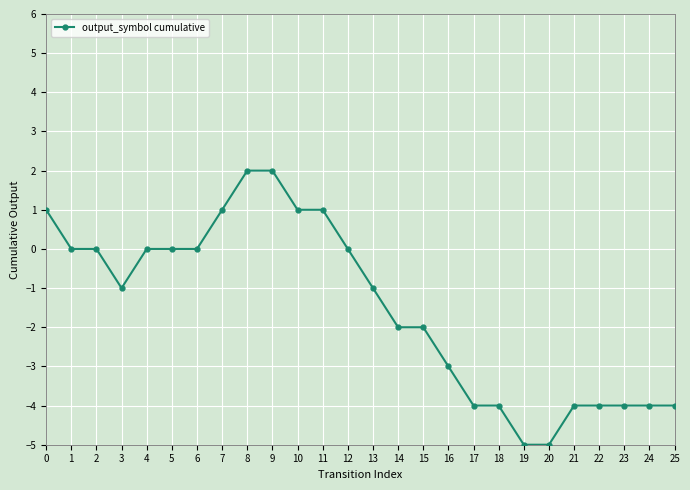

Reading left to right, transcribe all the data shown in this chart.

0=1	1=0	2=0	3=-1	4=0	5=0	6=0	7=1	8=2	9=2	10=1	11=1	12=0	13=-1	14=-2	15=-2	16=-3	17=-4	18=-4	19=-5	20=-5	21=-4	22=-4	23=-4	24=-4	25=-4